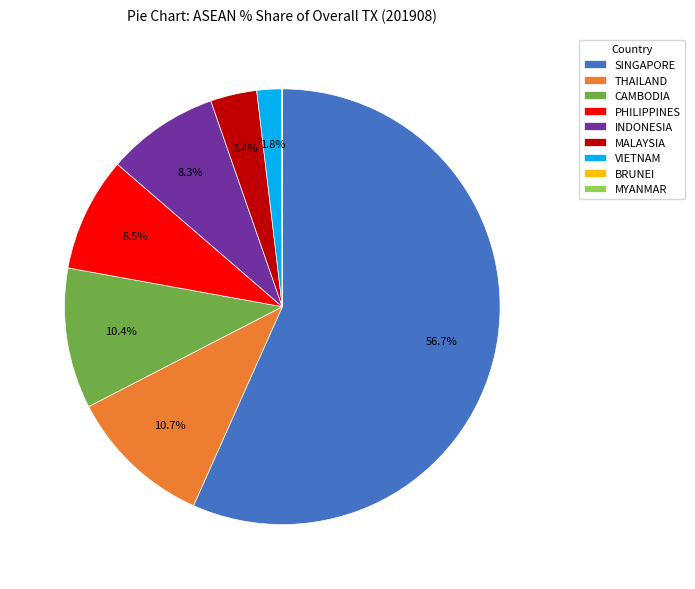

Is there any slice that represents more than half of the pie?

Yes